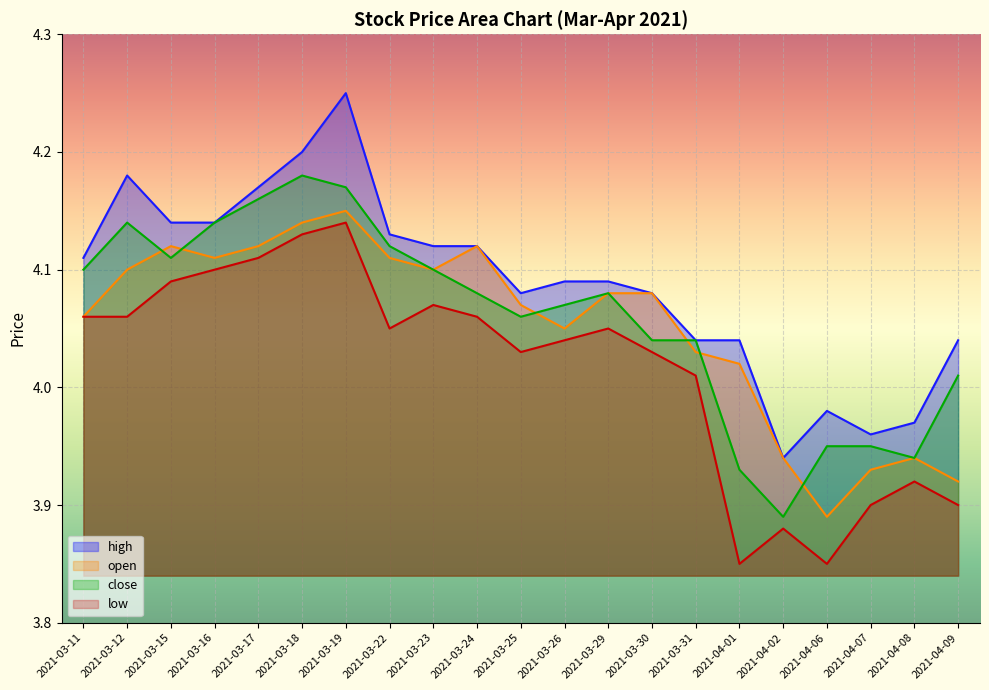

What is the label of the 13th point from the left?

2021-03-29